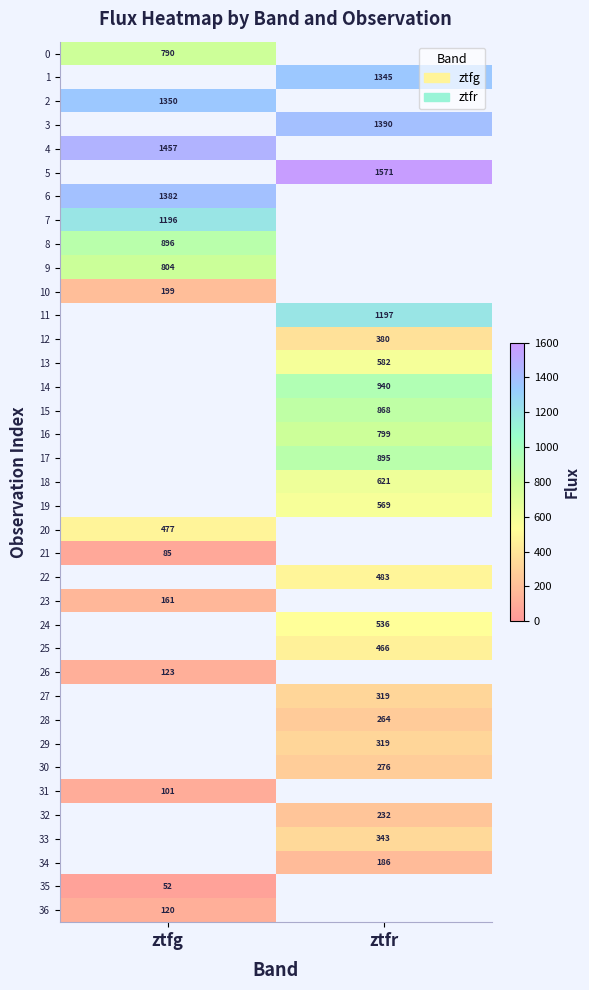

What is the minimum value shown in the chart?

51.5